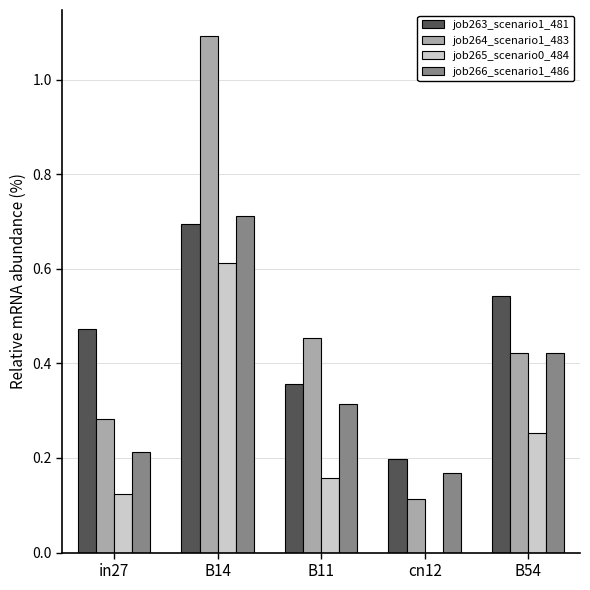

Which series changed the most between B14 and B11?

job264_scenario1_483